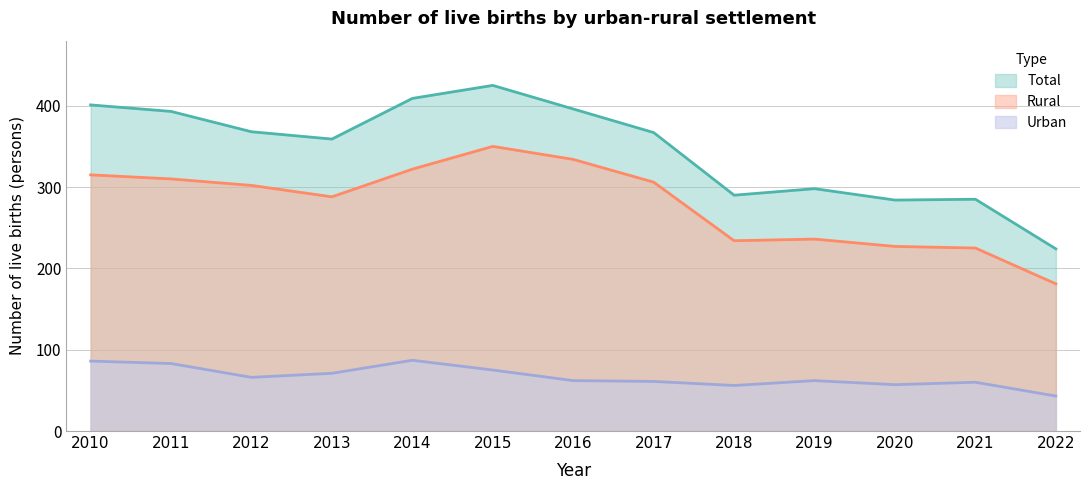

What is the difference between the Total values at 2019 and 2021?

13